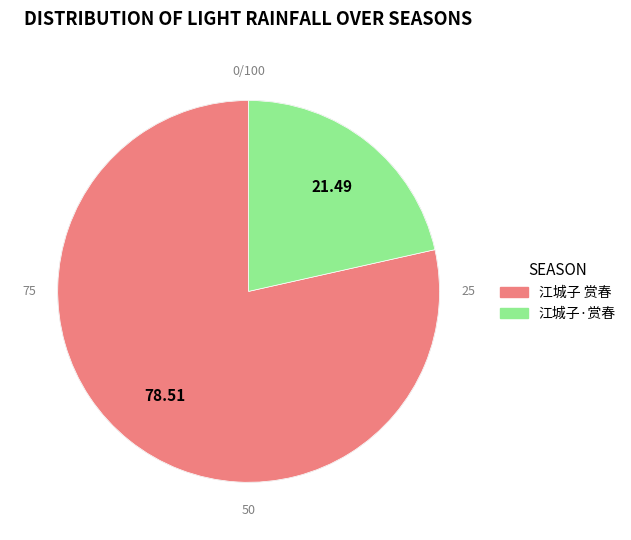

What is the smallest slice in the pie chart?

江城子·赏春